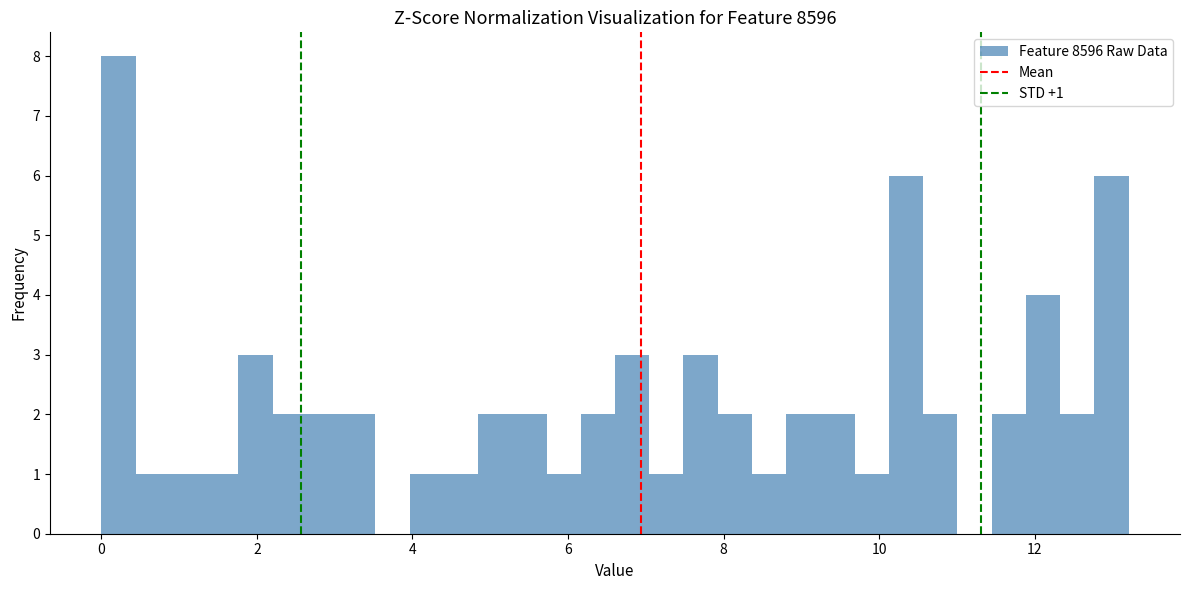

Read against the x-axis, roughly where is the centre of the tallest bar?

0.2